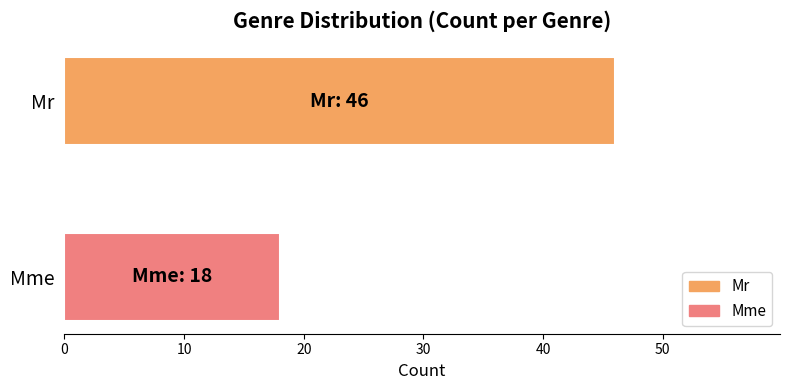

Which series has the largest range (max minus min)?

Mr